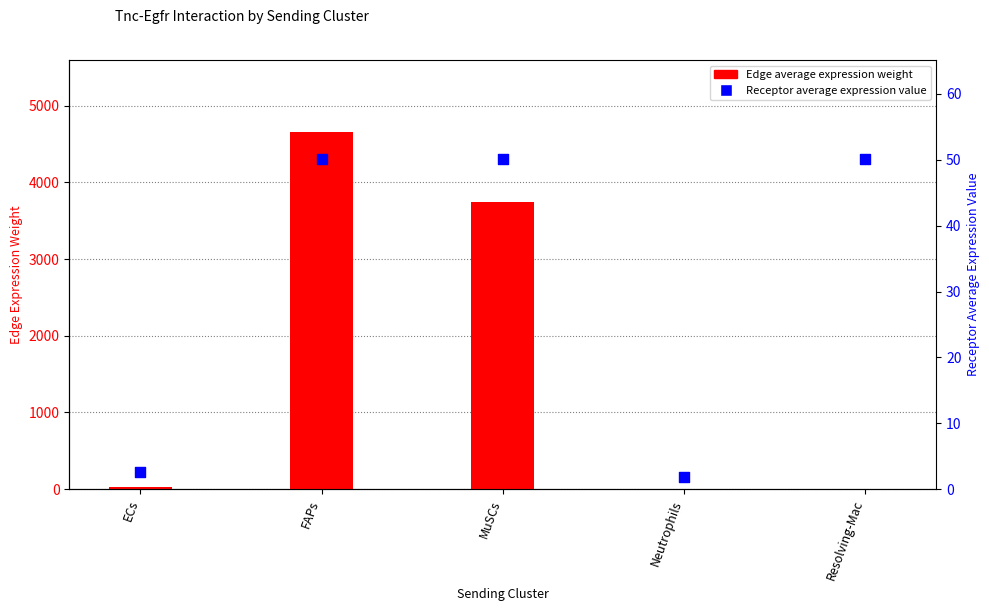

At which category is the sum across all series the highest?

FAPs